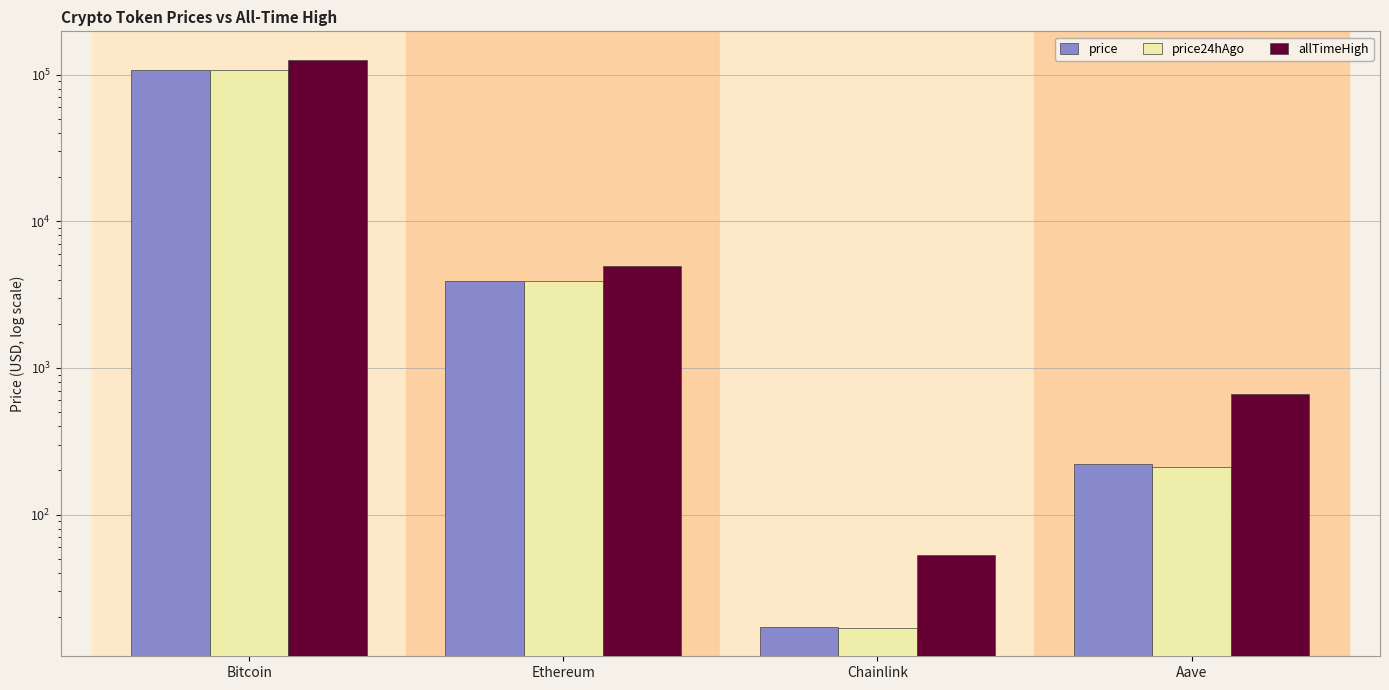

Rank the series at Ethereum from lowest to highest value.

price24hAgo, price, allTimeHigh